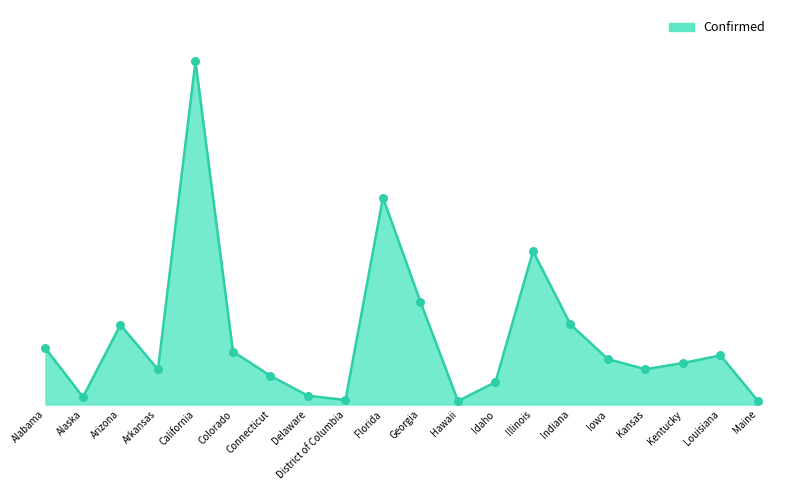

Between Louisiana and Delaware, which is larger?

Louisiana